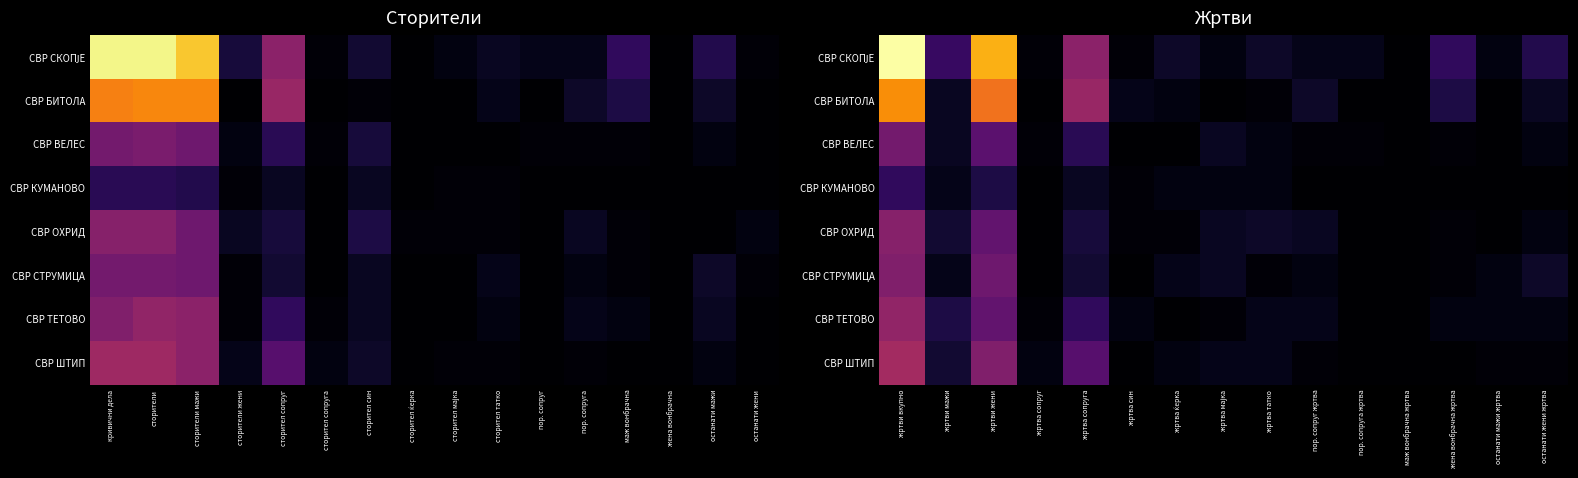

At which category is the sum across all series the highest?

жртви вкупно